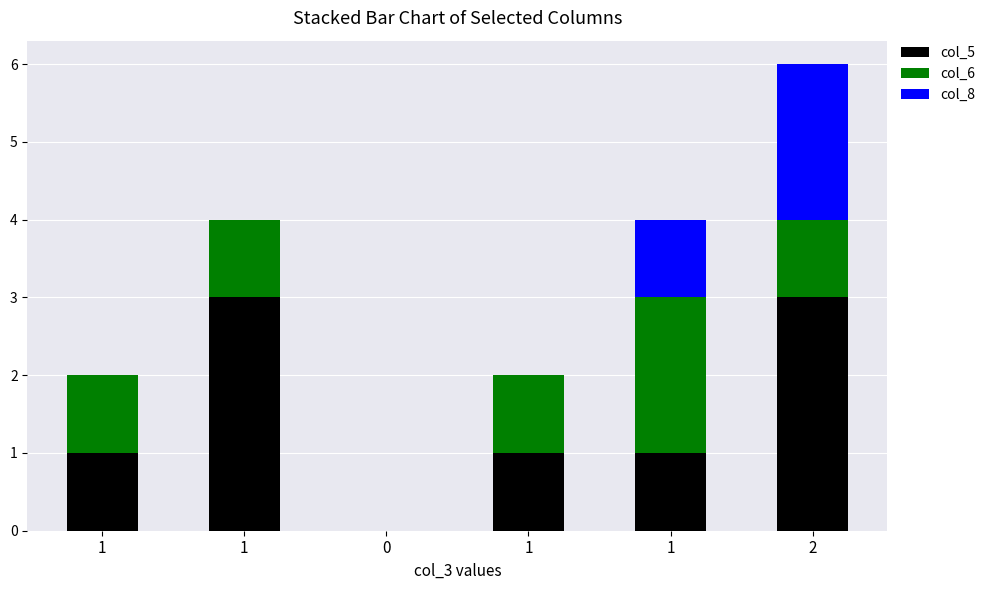

Are the bars grouped side by side (vs. stacked)?

No